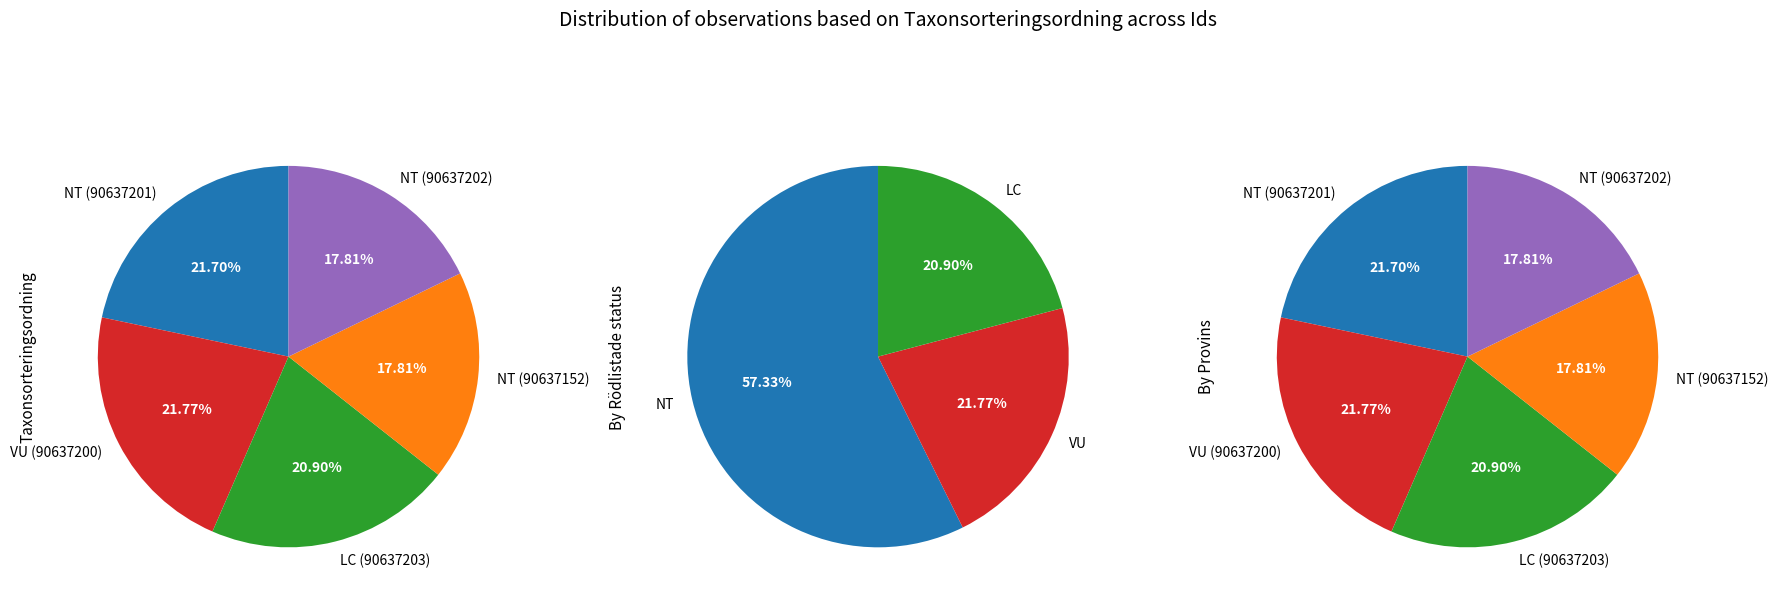

Count the number of slices in the pie.

5